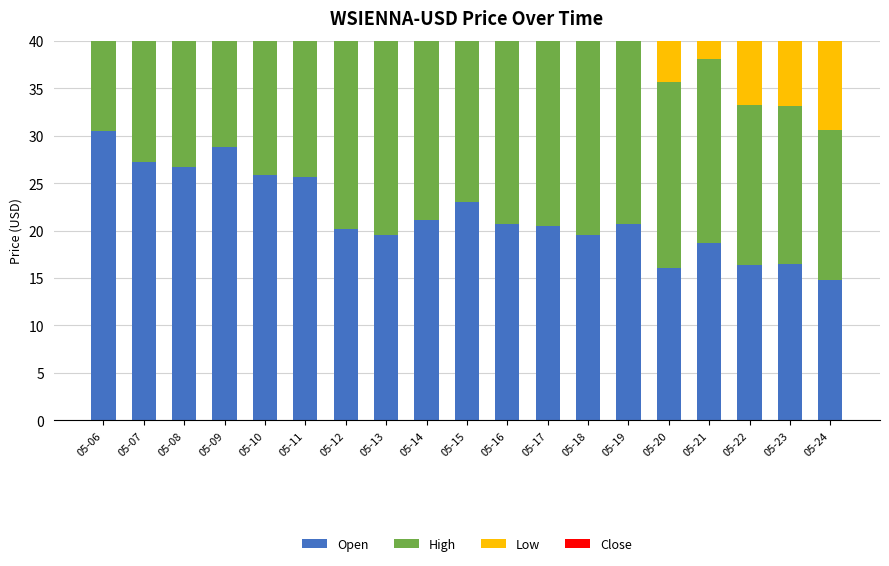

The value of Low at 05-15 is 13.3. True or false?

False